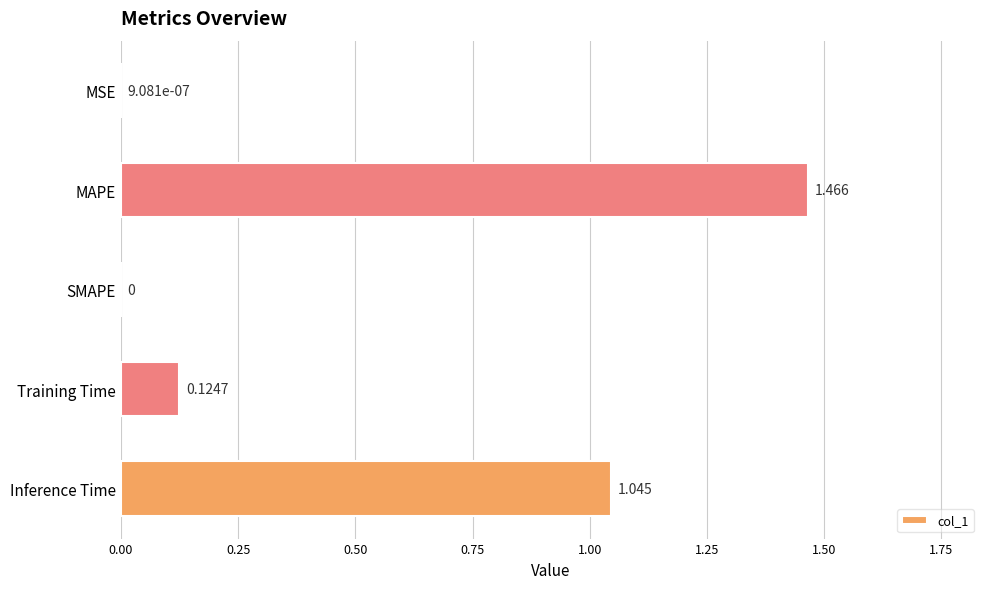

Which has a higher value, SMAPE or Inference Time?

Inference Time